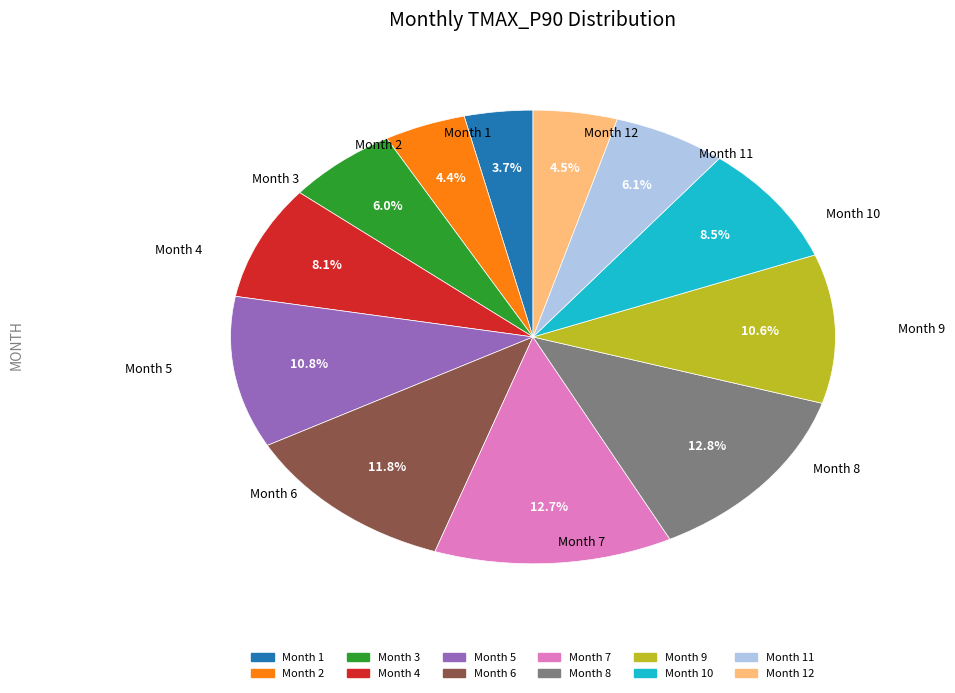

Does any single category account for the majority?

No